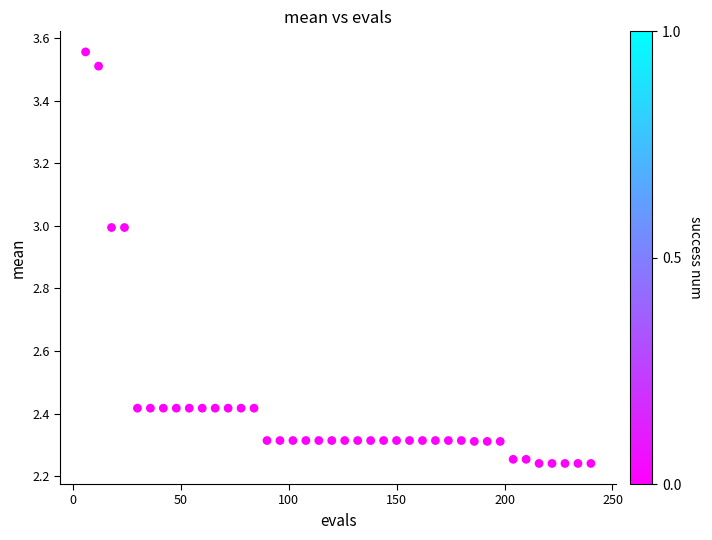

What is the range of Y values (max minus min)?

1.3